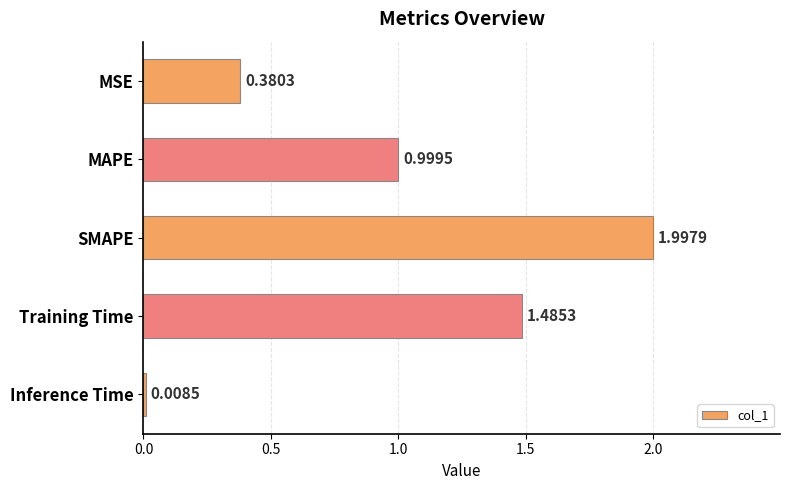

Rank the categories by value from lowest to highest.

Inference Time, MSE, MAPE, Training Time, SMAPE